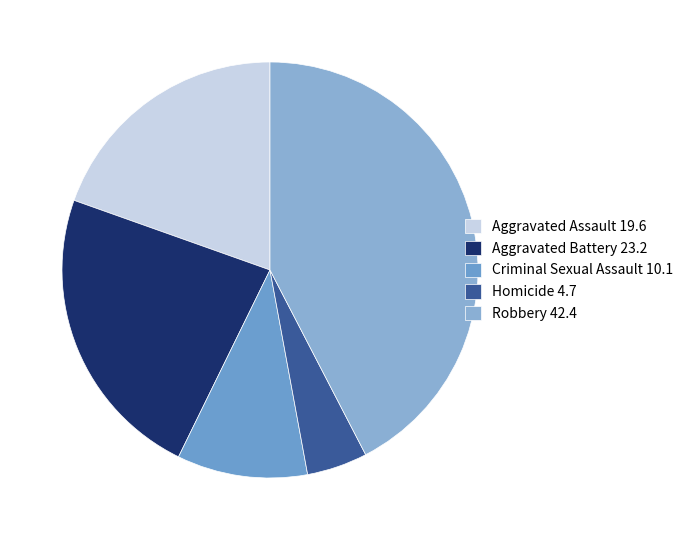

How many segments does this pie chart have?

5